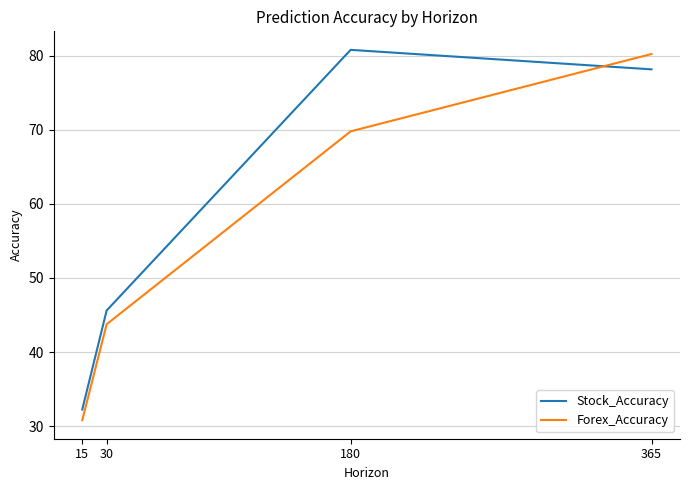

What is the average value of the Stock_Accuracy series?

59.2